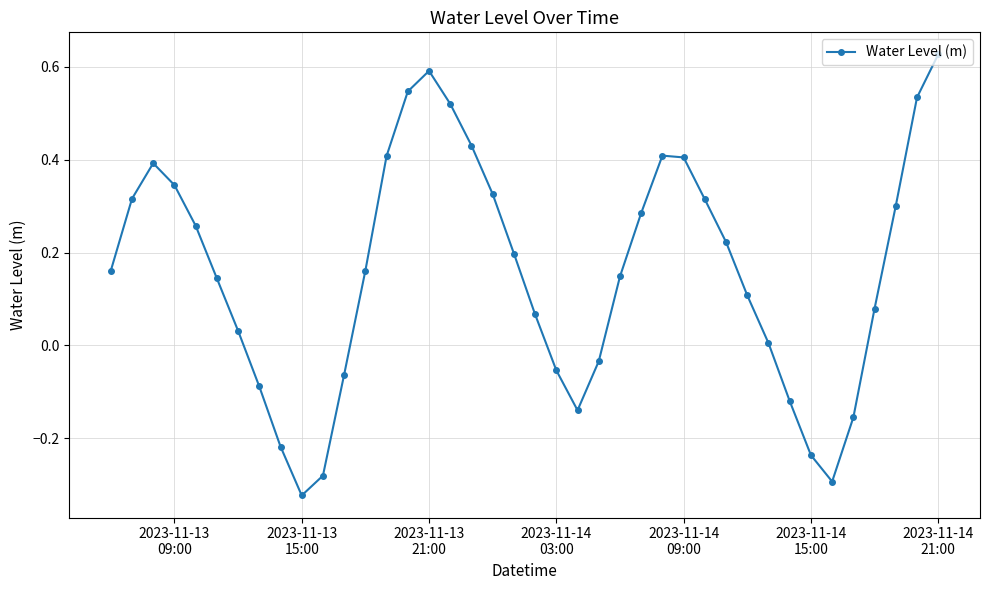

True or false: there are more than 2 points higher than both neighbors.

True